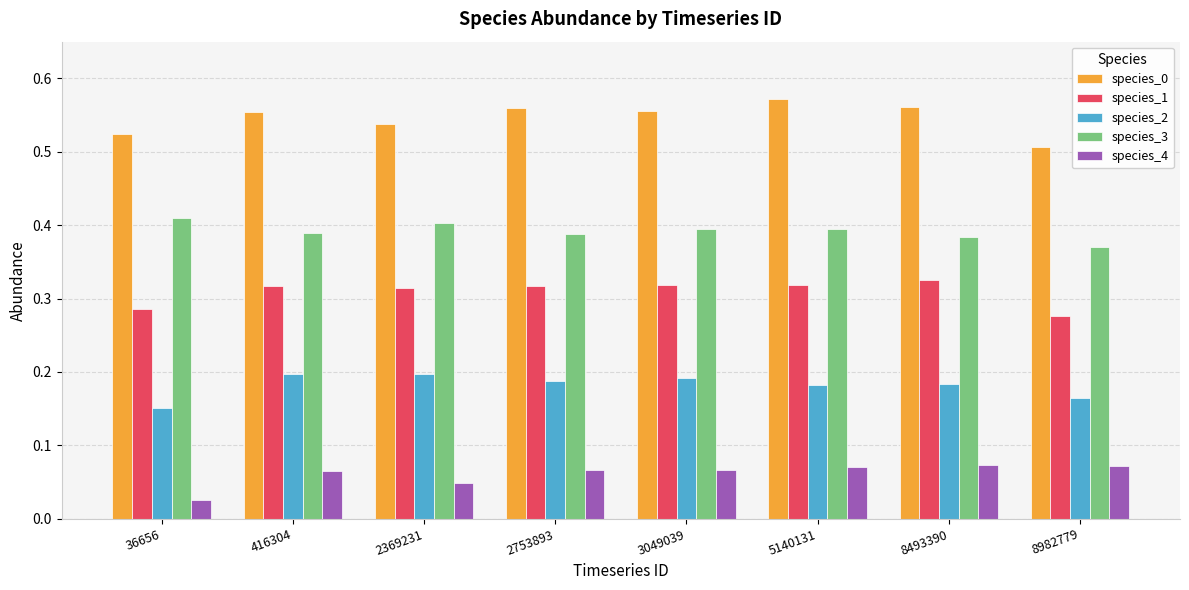

At which label does species_3 reach its minimum?

8982779